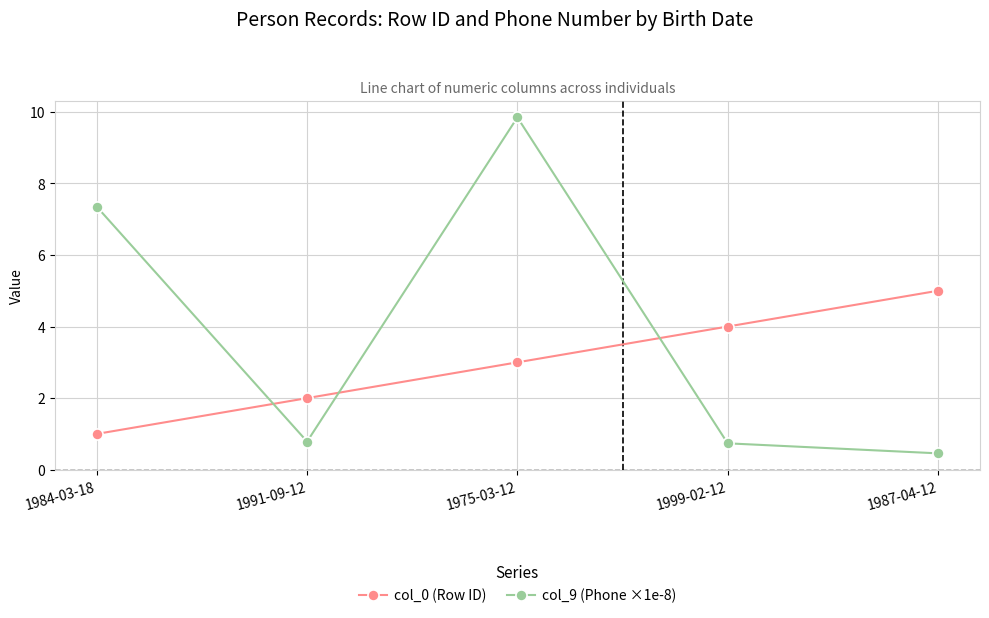

Is the value of col_9 (Phone ×1e-8) at 1984-03-18 greater than the value of col_0 (Row ID) at 1984-03-18?

Yes